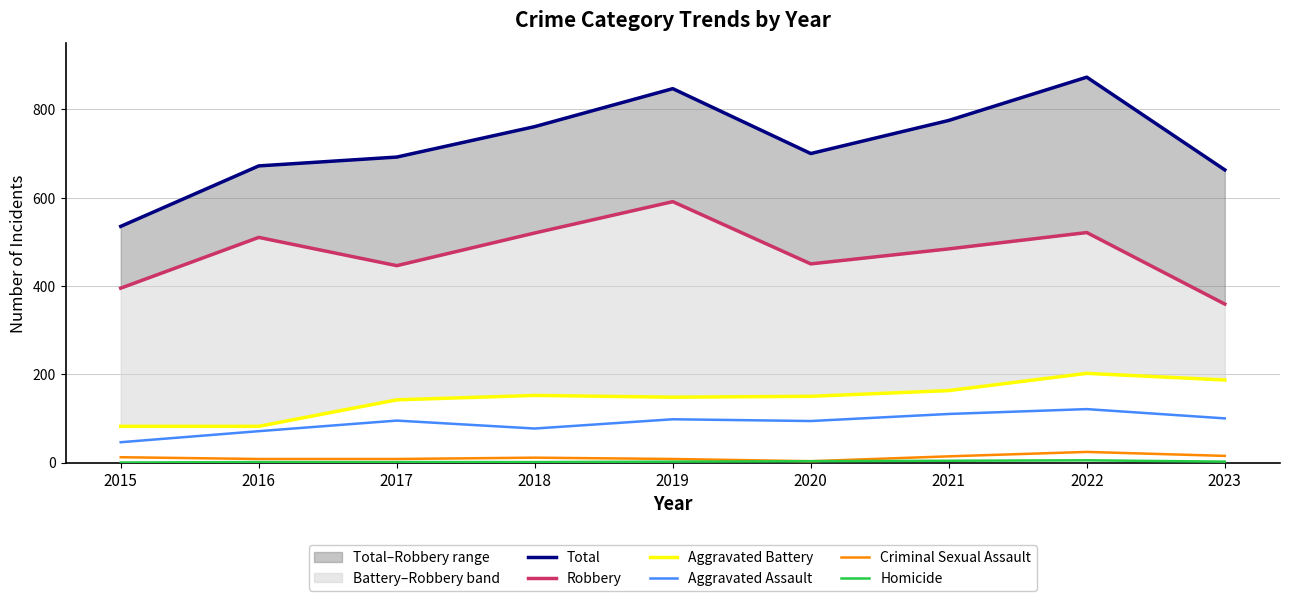

At which category does Robbery reach its first local peak?

2016